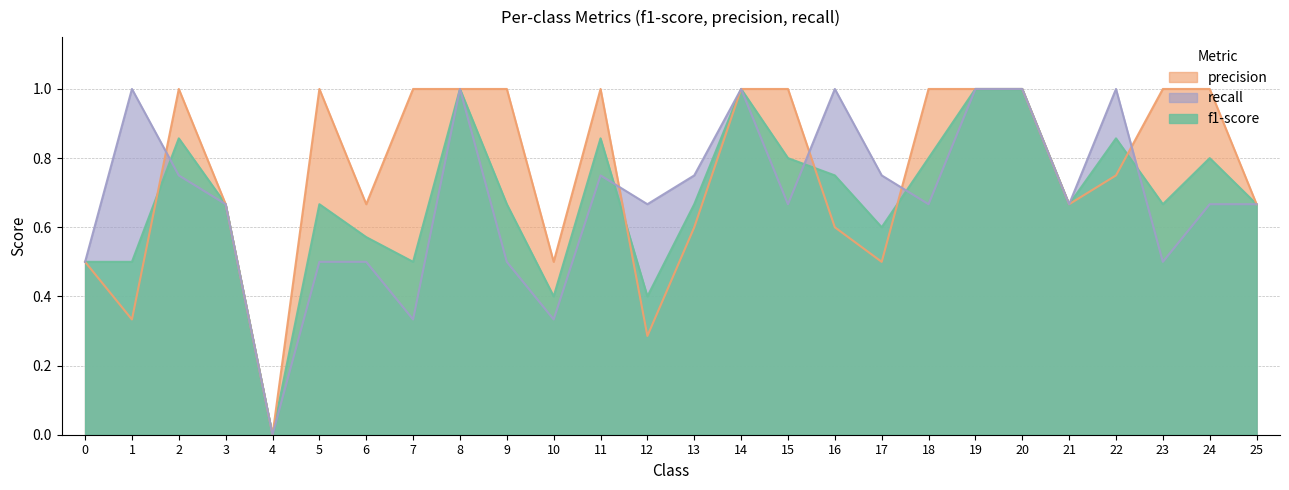

True or false: f1-score and precision intersect in this chart.

True